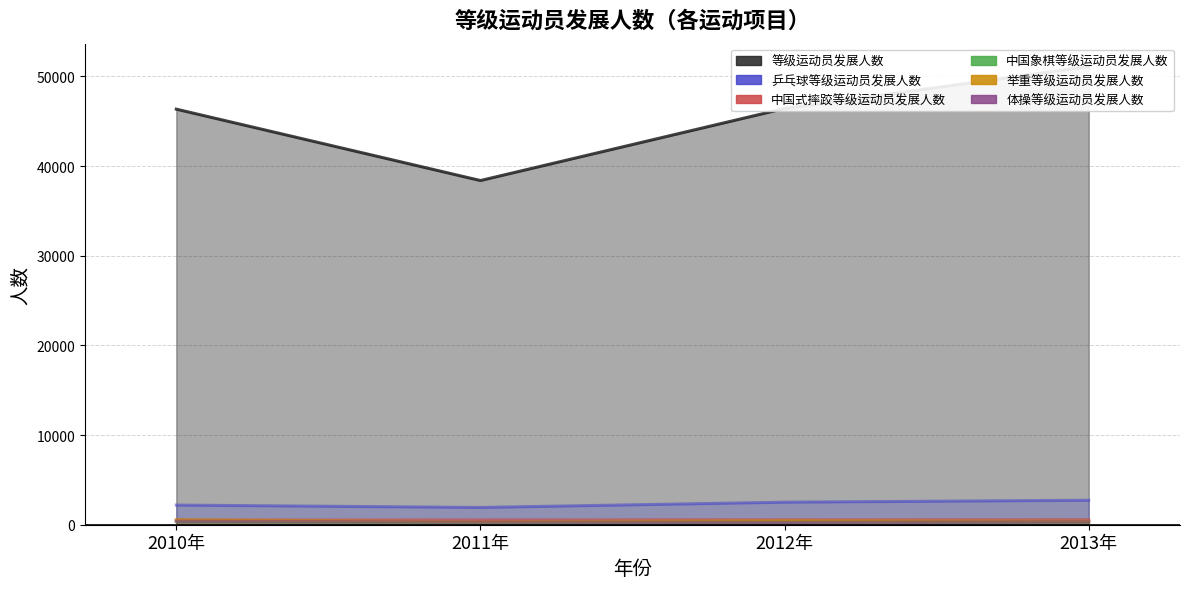

What is the total value across all series at 2010年?

50325